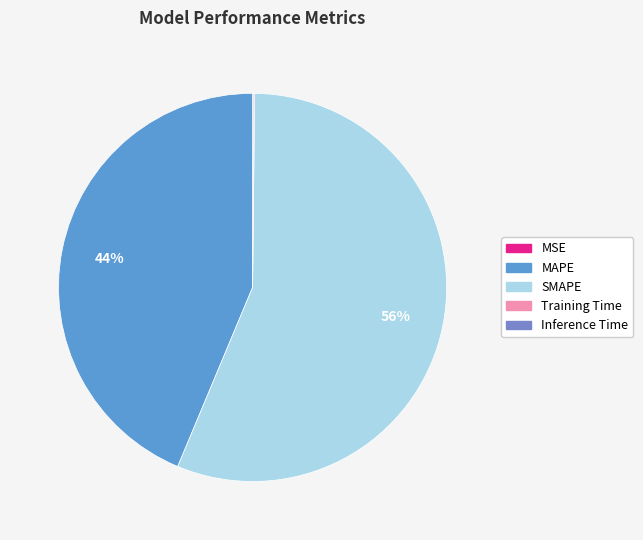

What is the change in value from MSE to Training Time?

+0.1